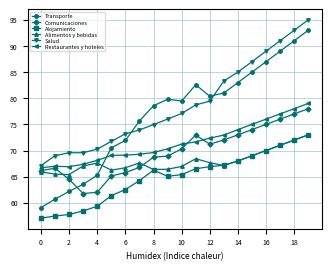

True or false: Comunicaciones has more than 0 interior local peaks.

True